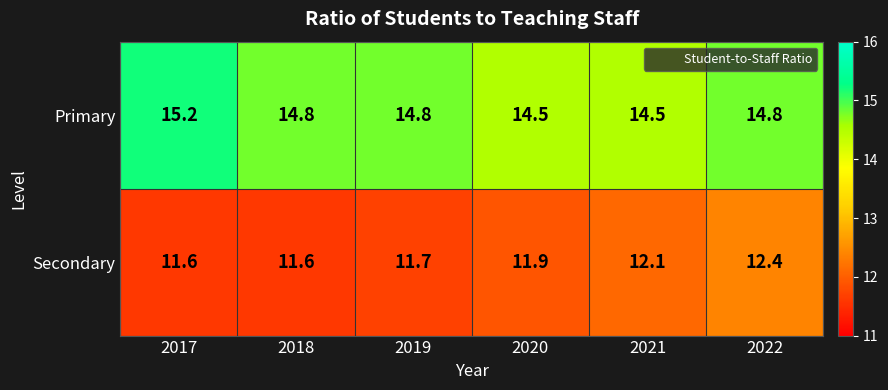

Reading left to right, what are all the values shown in this chart?

Primary: 2017=15.2	2018=14.8	2019=14.8	2020=14.5	2021=14.5	2022=14.8
Secondary: 2017=11.6	2018=11.6	2019=11.7	2020=11.9	2021=12.1	2022=12.4